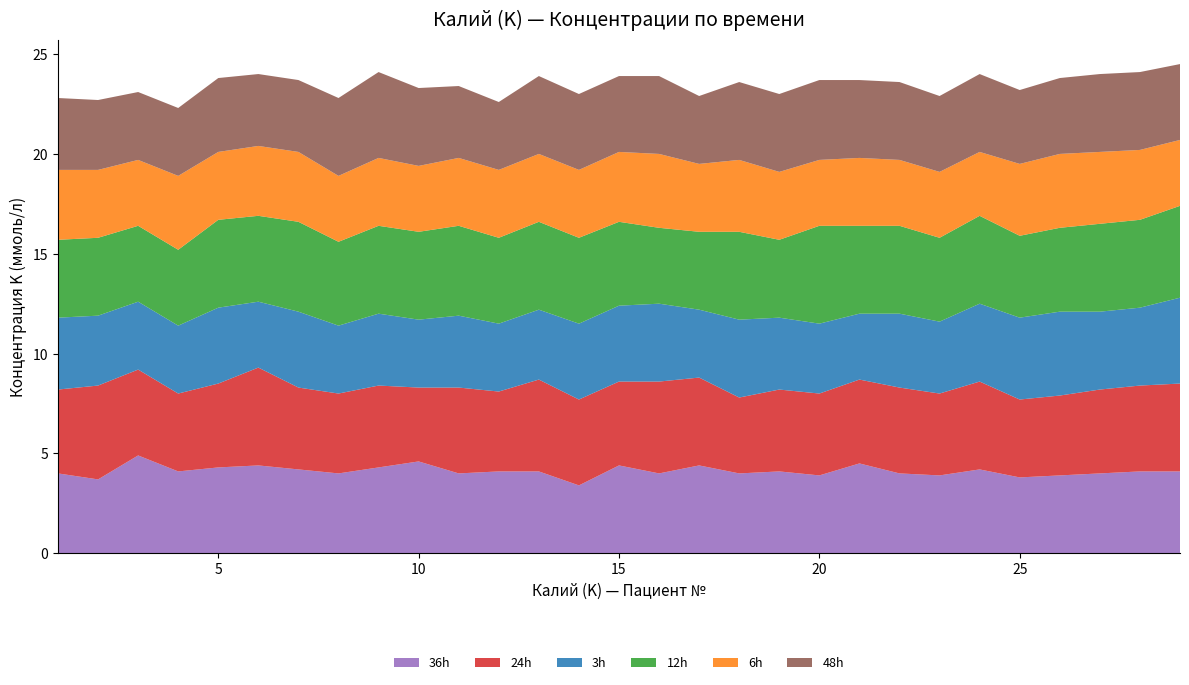

Reading left to right, transcribe all the data shown in this chart.

3h: 1=3.6	2=3.5	3=3.4	4=3.4	5=3.8	6=3.3	7=3.8	8=3.4	9=3.6	10=3.4	11=3.6	12=3.4	13=3.5	14=3.8	15=3.8	16=3.9	17=3.4	18=3.9	19=3.6	20=3.5	21=3.3	22=3.7	23=3.6	24=3.9	25=4.1	26=4.2	27=3.9	28=3.9	29=4.3
6h: 1=3.5	2=3.4	3=3.3	4=3.7	5=3.4	6=3.5	7=3.5	8=3.3	9=3.4	10=3.3	11=3.4	12=3.4	13=3.4	14=3.4	15=3.5	16=3.7	17=3.4	18=3.6	19=3.4	20=3.3	21=3.4	22=3.3	23=3.3	24=3.2	25=3.6	26=3.7	27=3.6	28=3.5	29=3.3
12h: 1=3.9	2=3.9	3=3.8	4=3.8	5=4.4	6=4.3	7=4.5	8=4.2	9=4.4	10=4.4	11=4.5	12=4.3	13=4.4	14=4.3	15=4.2	16=3.8	17=3.9	18=4.4	19=3.9	20=4.9	21=4.4	22=4.4	23=4.2	24=4.4	25=4.1	26=4.2	27=4.4	28=4.4	29=4.6
24h: 1=4.2	2=4.7	3=4.3	4=3.9	5=4.2	6=4.9	7=4.1	8=4.0	9=4.1	10=3.7	11=4.3	12=4.0	13=4.6	14=4.3	15=4.2	16=4.6	17=4.4	18=3.8	19=4.1	20=4.1	21=4.2	22=4.3	23=4.1	24=4.4	25=3.9	26=4.0	27=4.2	28=4.3	29=4.4
36h: 1=4.0	2=3.7	3=4.9	4=4.1	5=4.3	6=4.4	7=4.2	8=4.0	9=4.3	10=4.6	11=4.0	12=4.1	13=4.1	14=3.4	15=4.4	16=4.0	17=4.4	18=4.0	19=4.1	20=3.9	21=4.5	22=4.0	23=3.9	24=4.2	25=3.8	26=3.9	27=4.0	28=4.1	29=4.1
48h: 1=3.6	2=3.5	3=3.4	4=3.4	5=3.7	6=3.6	7=3.6	8=3.9	9=4.3	10=3.9	11=3.6	12=3.4	13=3.9	14=3.8	15=3.8	16=3.9	17=3.4	18=3.9	19=3.9	20=4.0	21=3.9	22=3.9	23=3.8	24=3.9	25=3.7	26=3.8	27=3.9	28=3.9	29=3.8